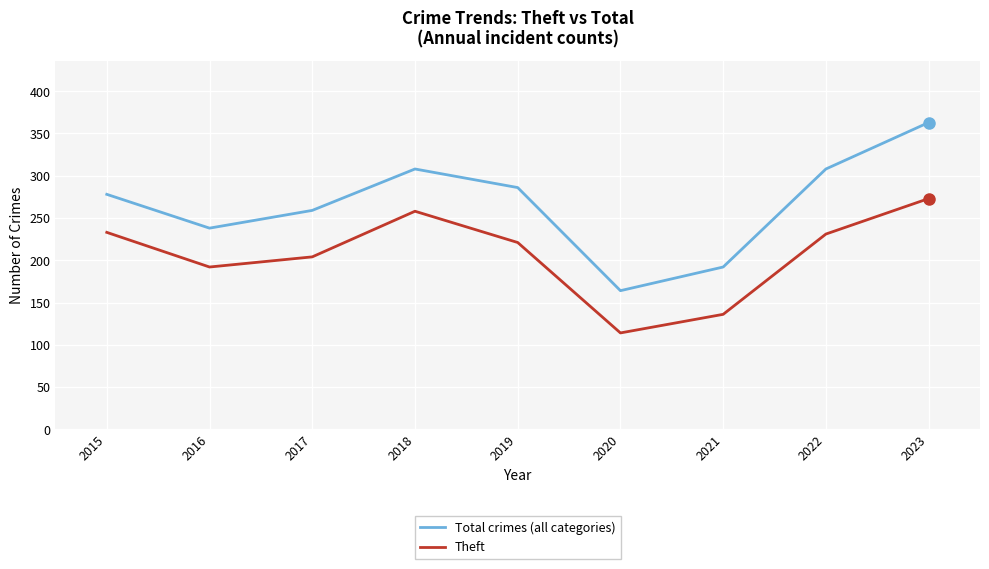

Is it true that Total crimes (all categories) equals 363 at 2023?

True